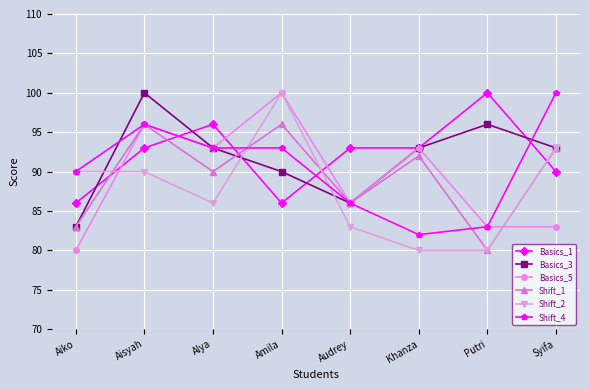

True or false: Shift_1 has a value of 83 at Aiko.

True